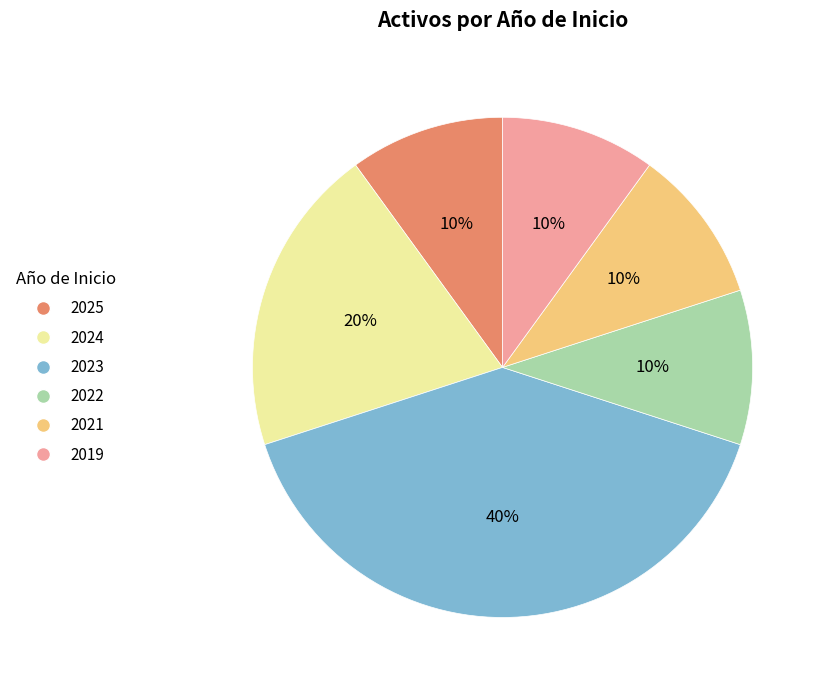

Is it true that 2023 is 40% of the pie?

True